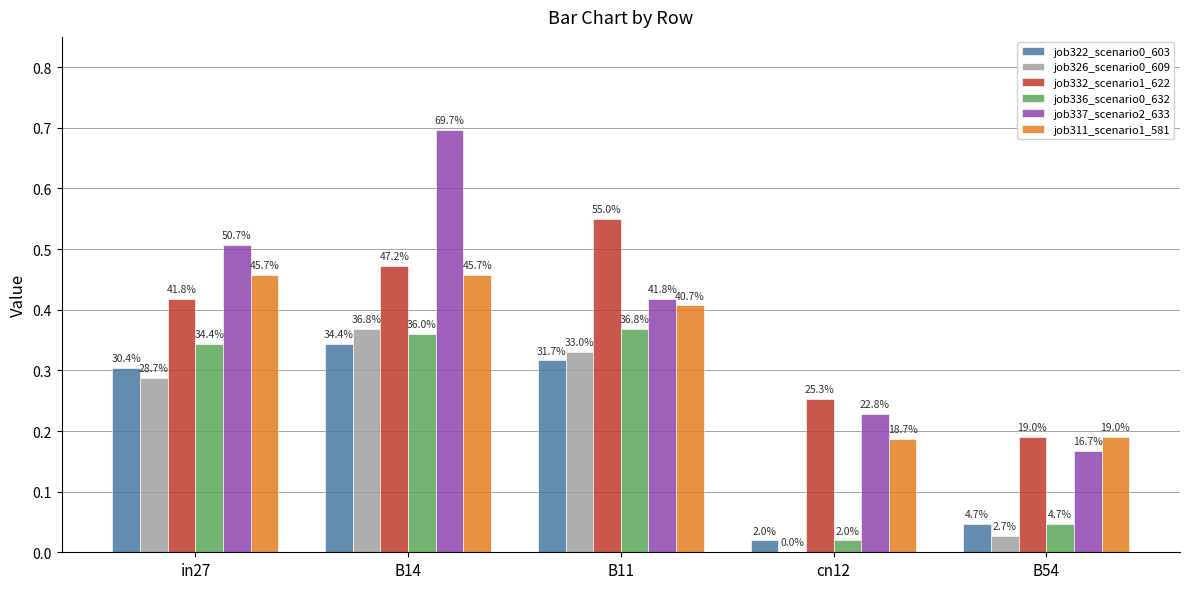

Reading left to right, list all the values displayed in this chart.

job322_scenario0_603: 0.3	0.3	0.3	0.0	0.0
job326_scenario0_609: 0.3	0.4	0.3	0.0	0.0
job332_scenario1_622: 0.4	0.5	0.6	0.3	0.2
job336_scenario0_632: 0.3	0.4	0.4	0.0	0.0
job337_scenario2_633: 0.5	0.7	0.4	0.2	0.2
job311_scenario1_581: 0.5	0.5	0.4	0.2	0.2